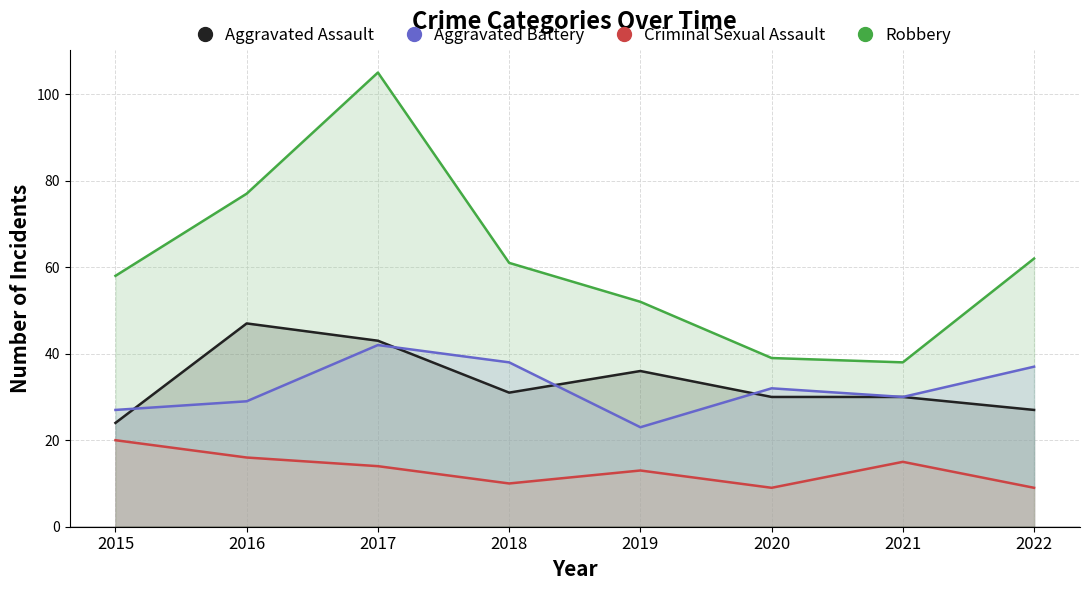

The value of Aggravated Assault at 2016 is 82. True or false?

False